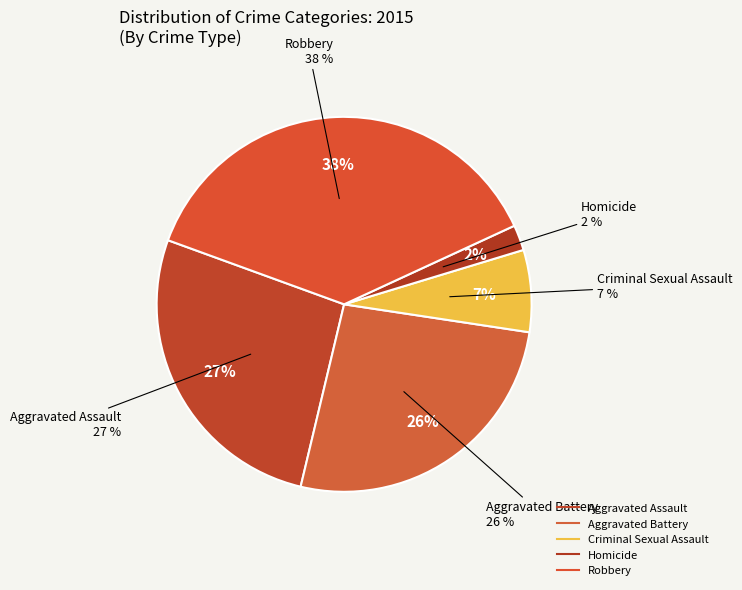

How many segments does this pie chart have?

5